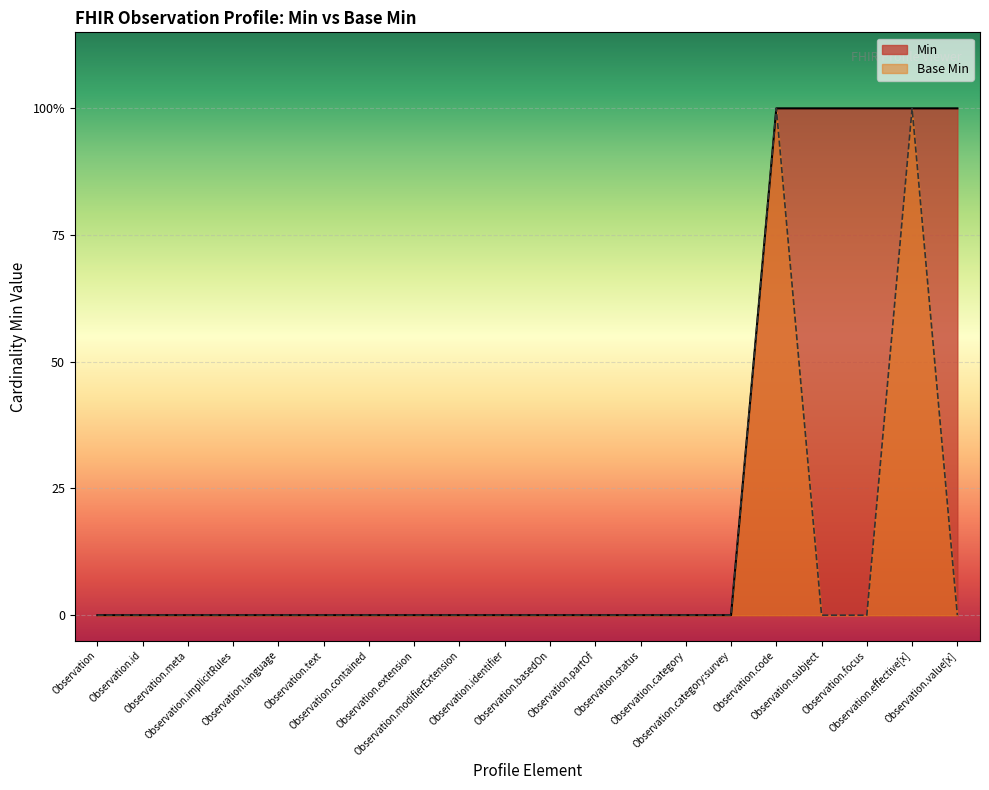

Which series has the largest range (max minus min)?

Min